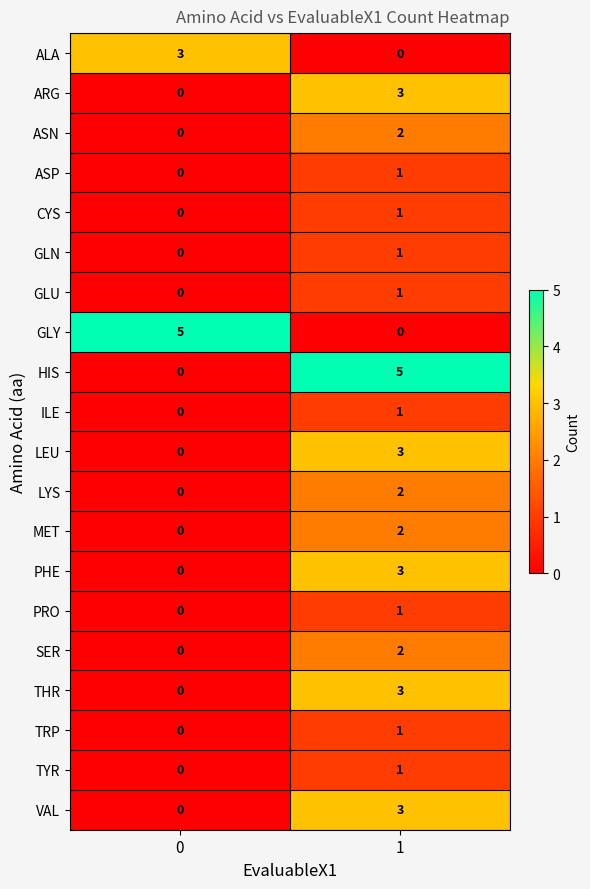

What is the greatest value displayed?

5